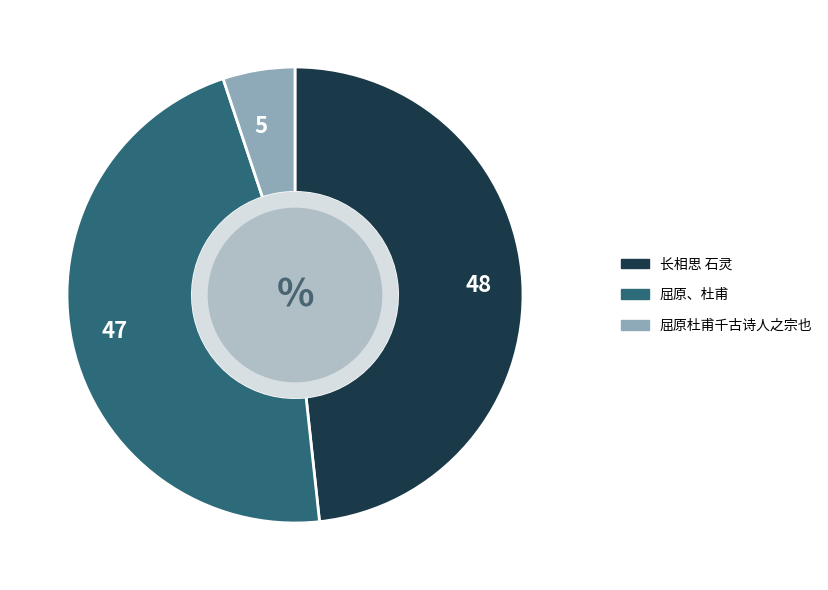

How many segments does this pie chart have?

3